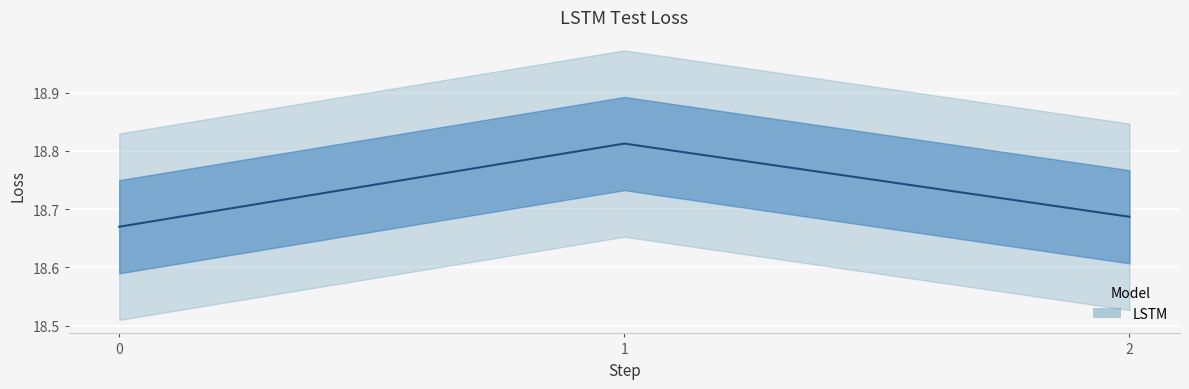

How many values are between 18 and 19?

3